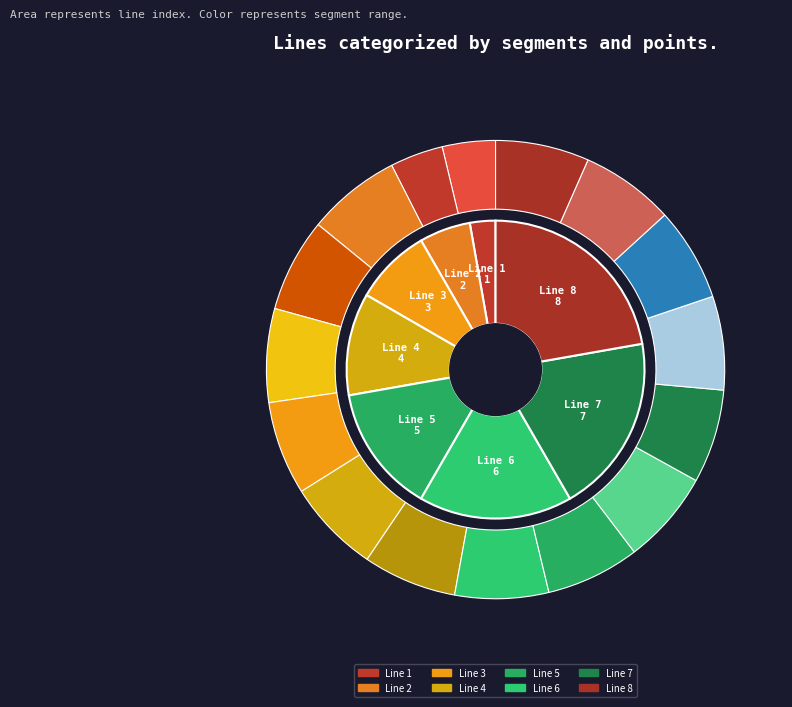

Count the number of slices in the pie.

8